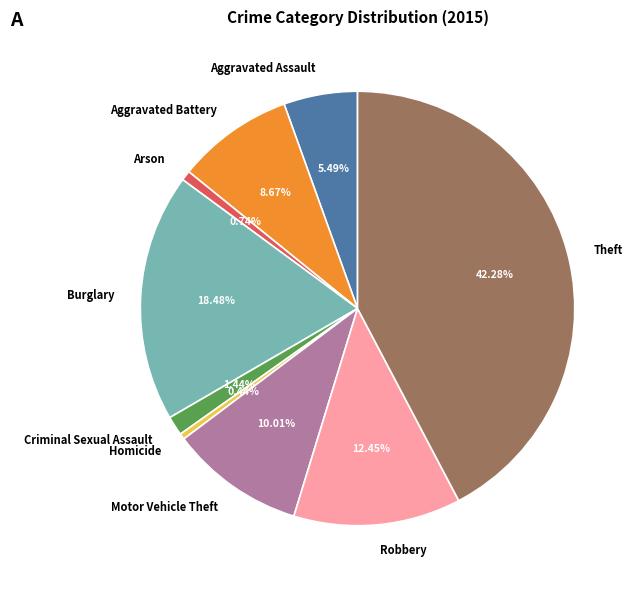

Is it true that Theft is 30% of the pie?

False